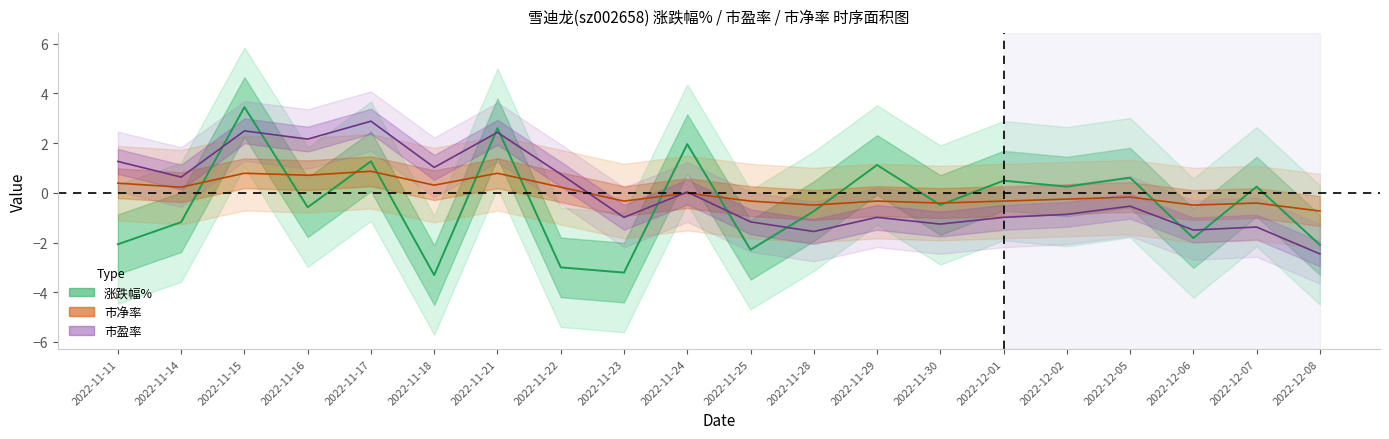

How many values in 涨跌幅% are below zero?

11